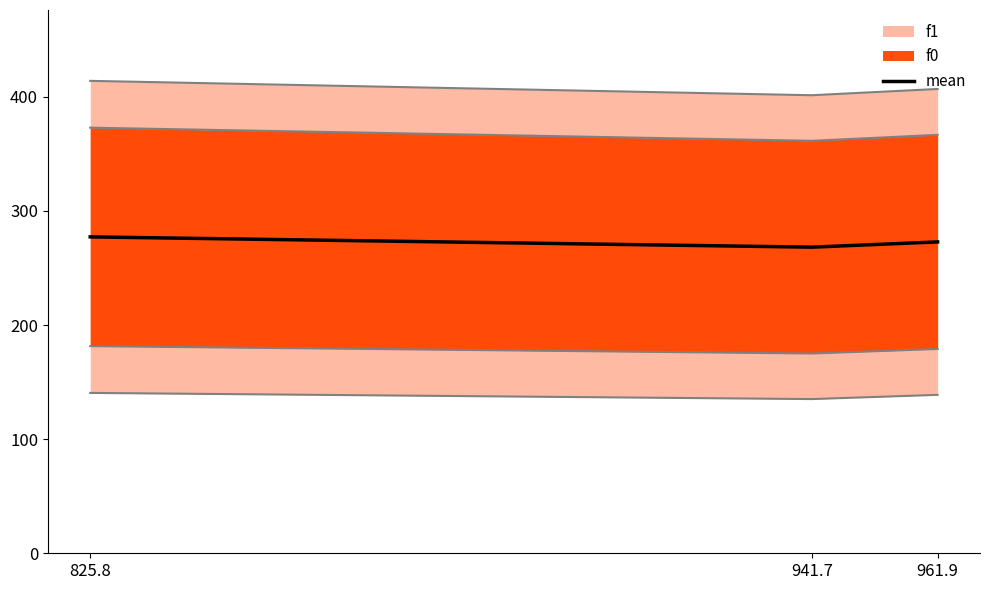

What is the sum of the values at 825.8 and 961.9?

550.0